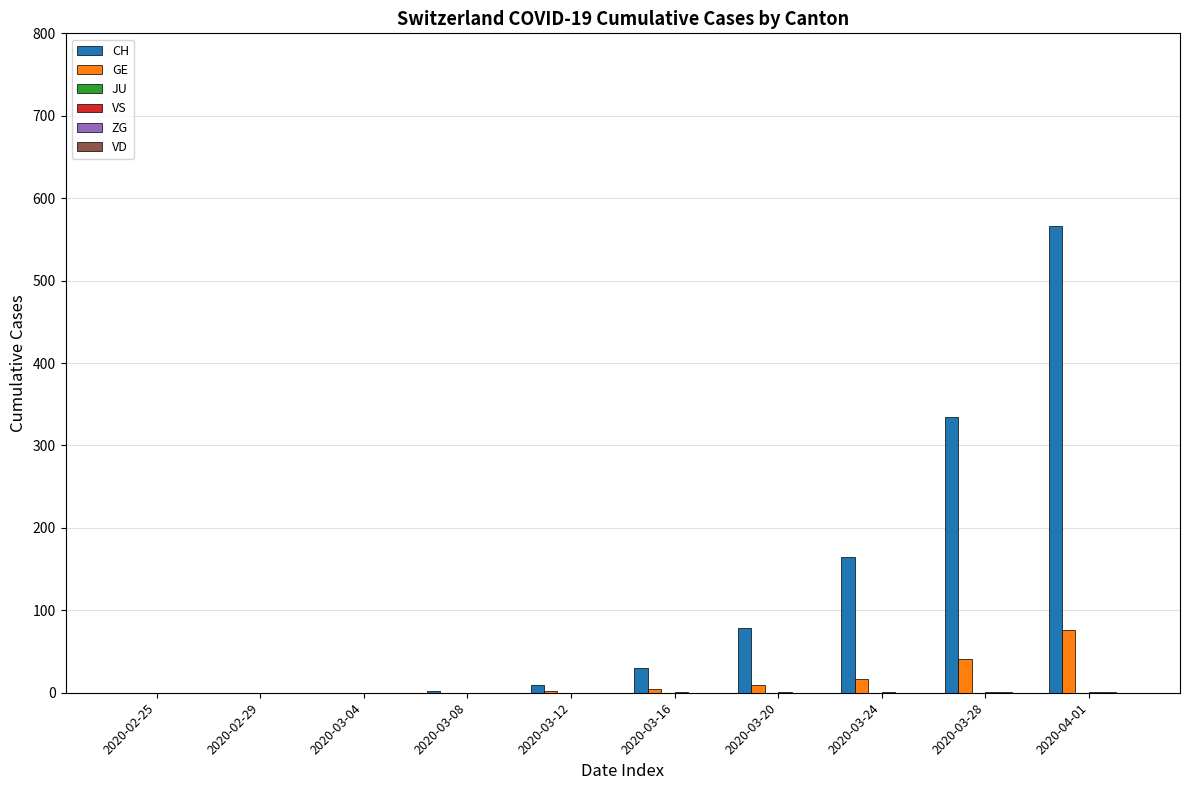

Between 2020-03-12 and 2020-03-20, which series saw the biggest shift?

CH